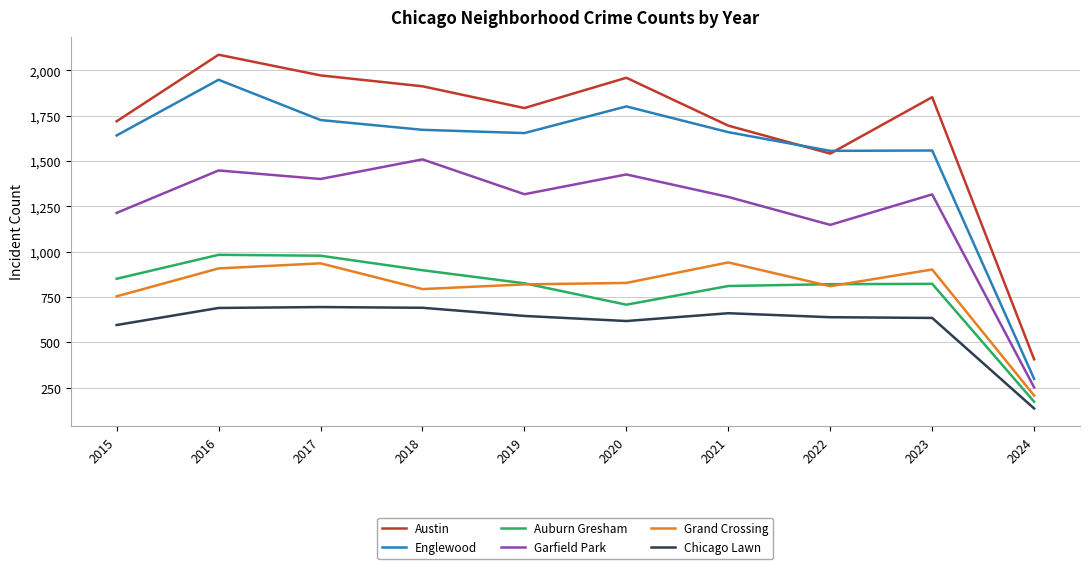

Which series changed the most between 2015 and 2019?

Garfield Park